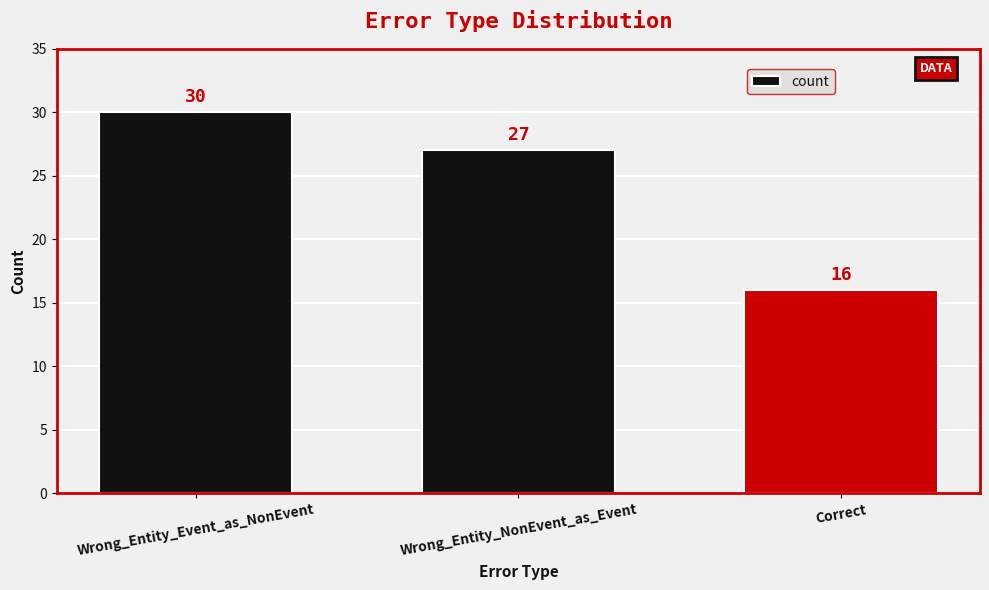

Is it true that the value at Correct is 26?

False